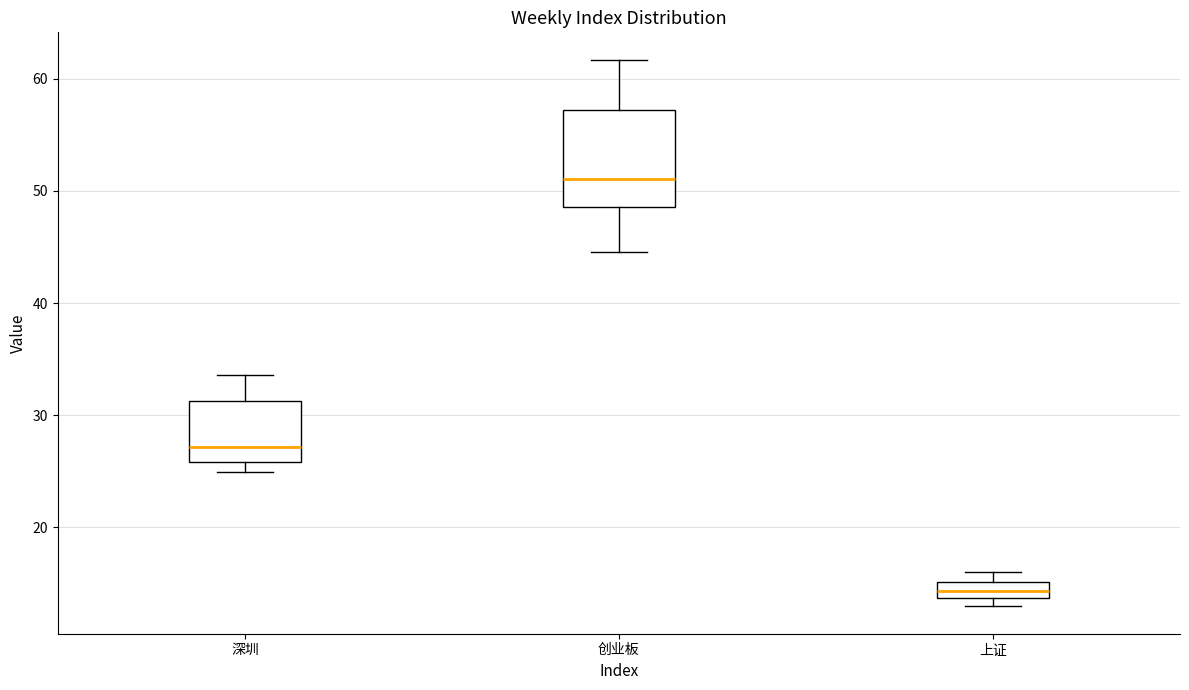

Which box is the tallest, from its lower edge to its upper edge?

创业板